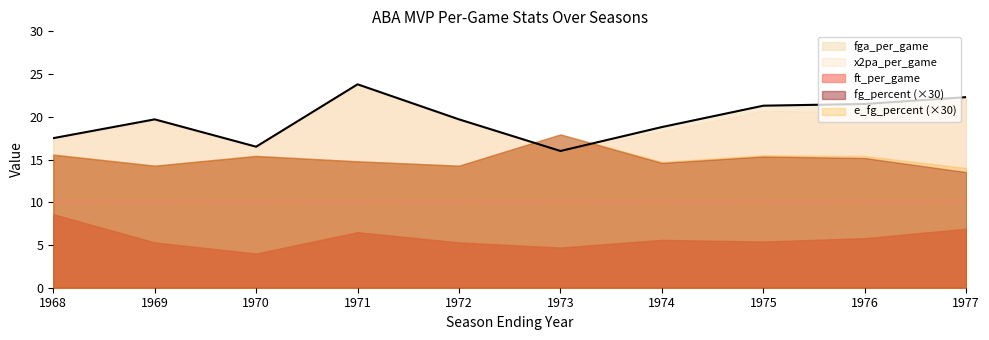

Which series has the largest total across all categories?

fga_per_game